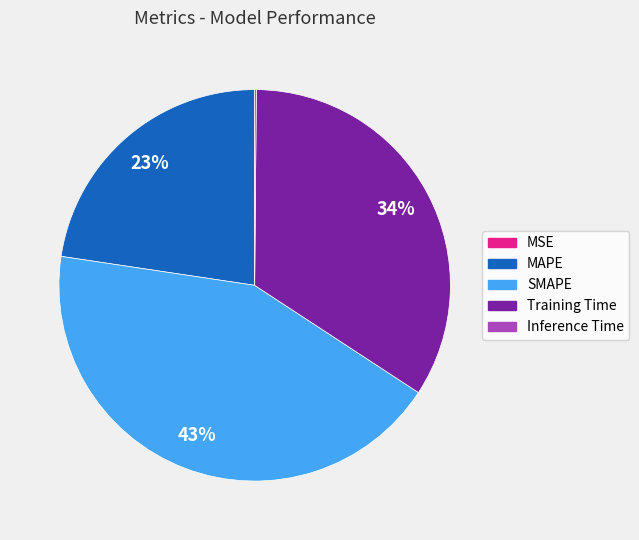

To the nearest percent, what is the average slice percentage?

20%